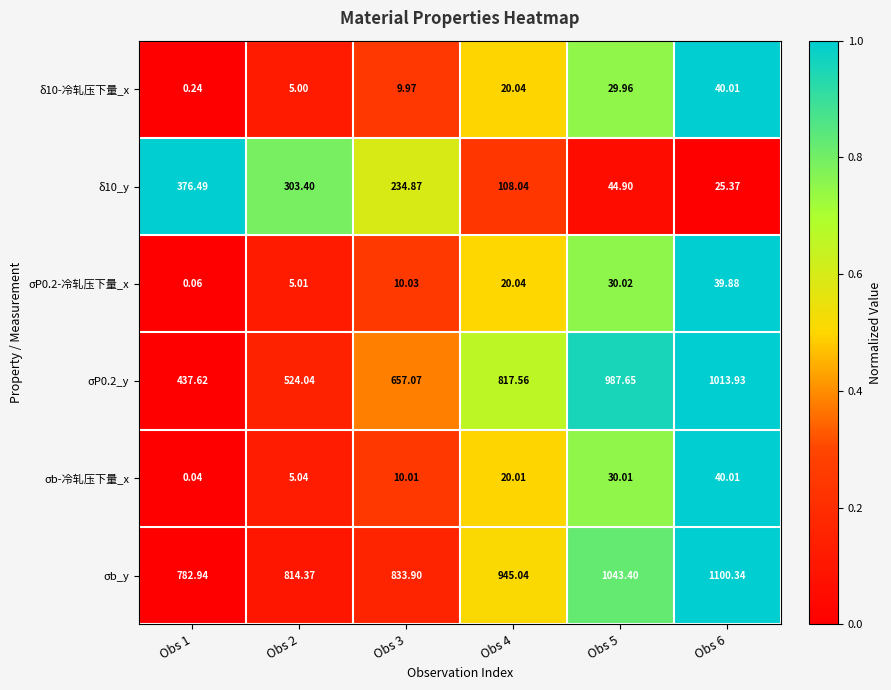

At which category is the sum across all series the highest?

Obs 6